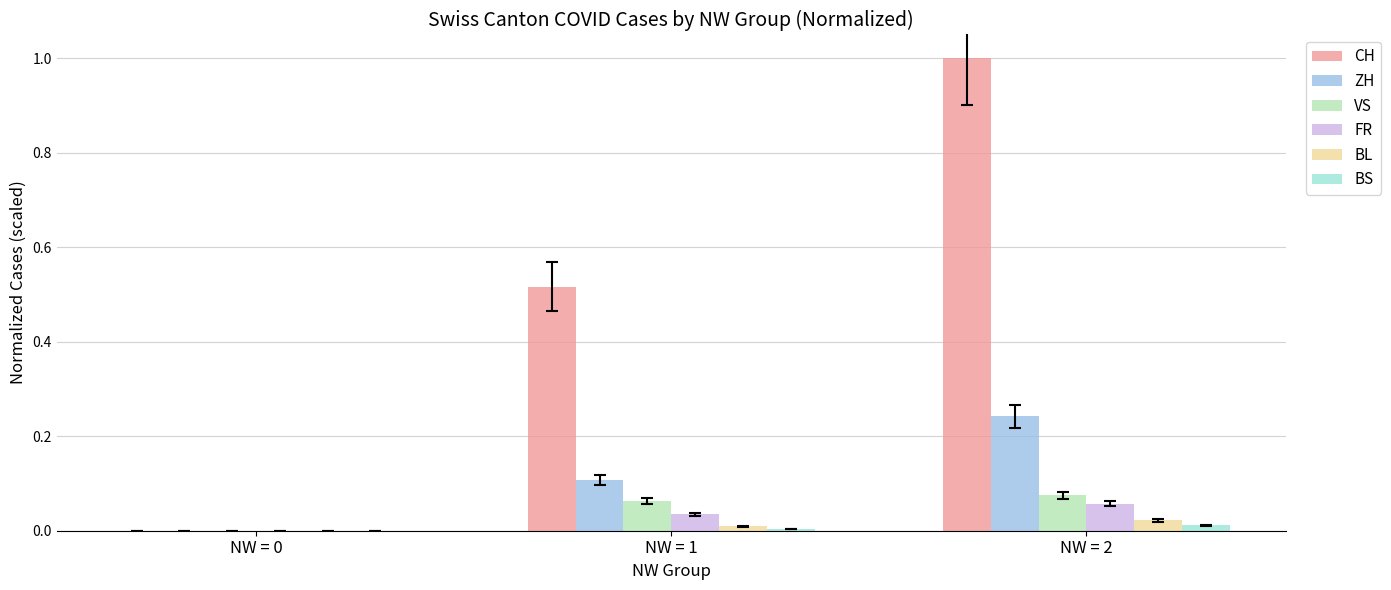

How many series are shown in this chart?

6